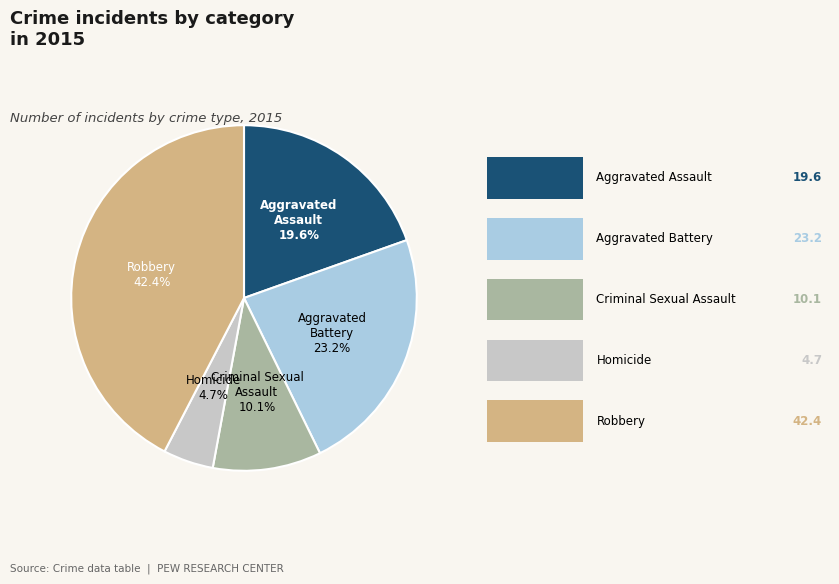

Is there any slice that represents more than half of the pie?

No